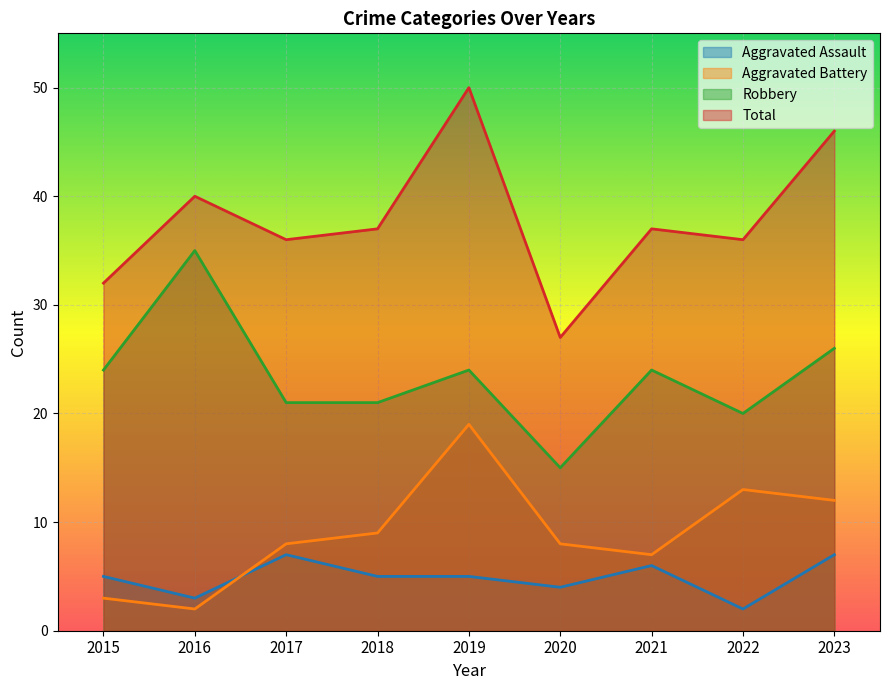

Reading right to left, what are all the values shown in this chart?

Aggravated Assault: 2023=7	2022=2	2021=6	2020=4	2019=5	2018=5	2017=7	2016=3	2015=5
Aggravated Battery: 2023=12	2022=13	2021=7	2020=8	2019=19	2018=9	2017=8	2016=2	2015=3
Robbery: 2023=26	2022=20	2021=24	2020=15	2019=24	2018=21	2017=21	2016=35	2015=24
Total: 2023=46	2022=36	2021=37	2020=27	2019=50	2018=37	2017=36	2016=40	2015=32